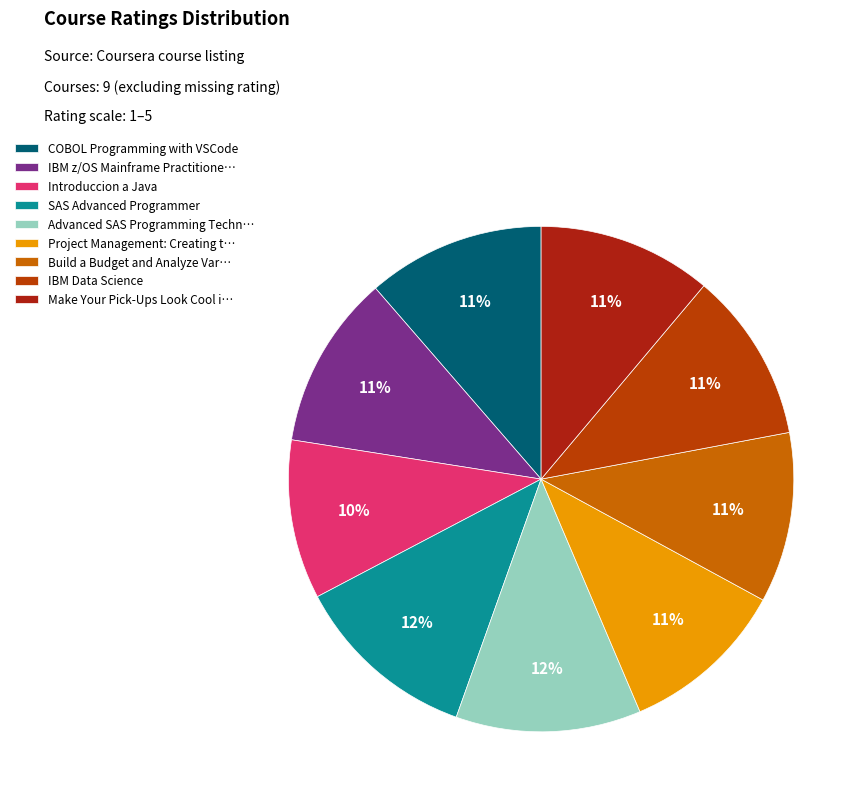

How many segments does this pie chart have?

9